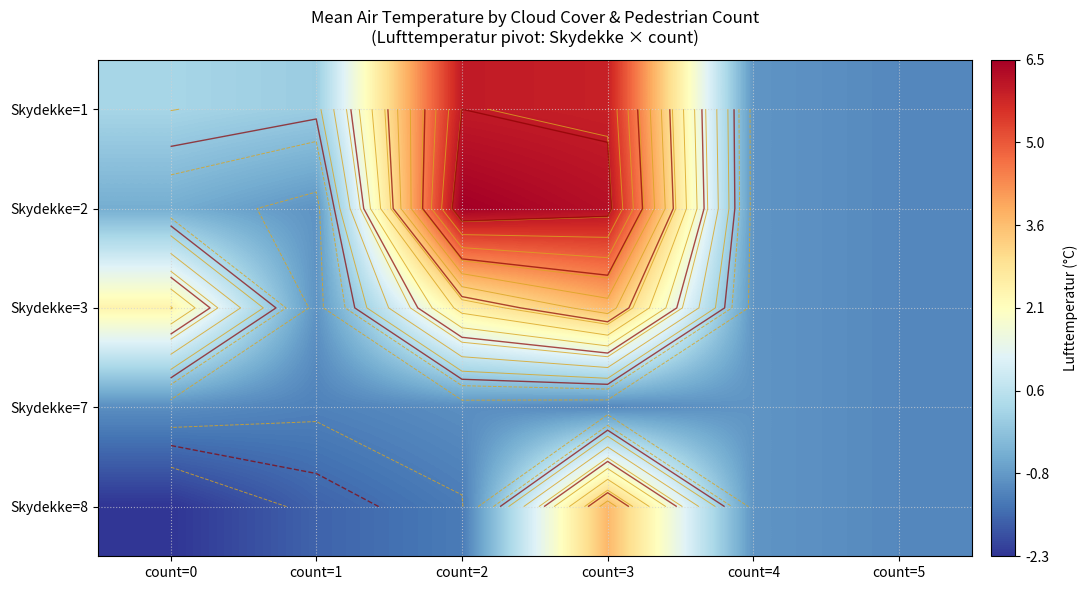

What is the lowest value of the Skydekke=1 series?

-1.1